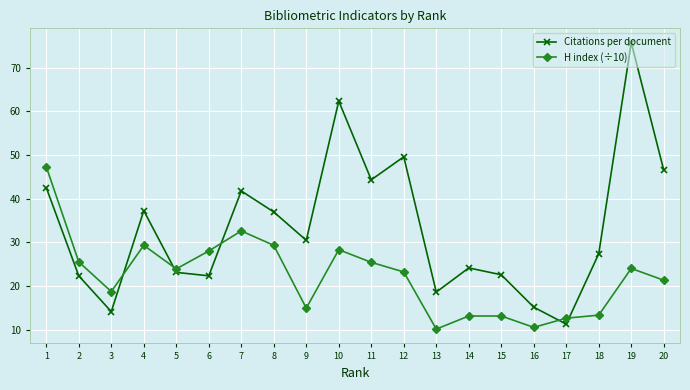

How many values in the Citations per document series exceed 30?

10